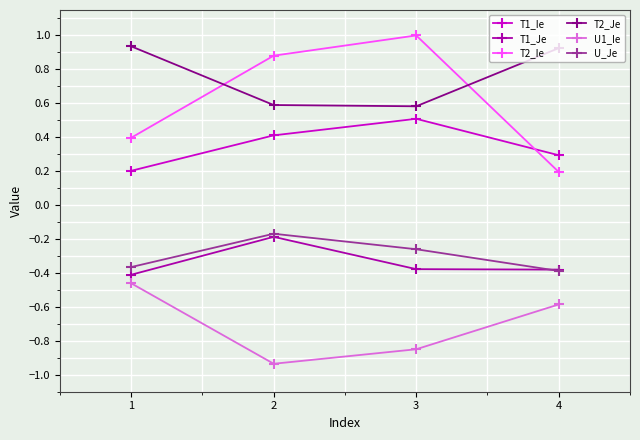

At 2, list the series in order from smallest to largest.

U1_Ie, T1_Je, U_Je, T1_Ie, T2_Je, T2_Ie